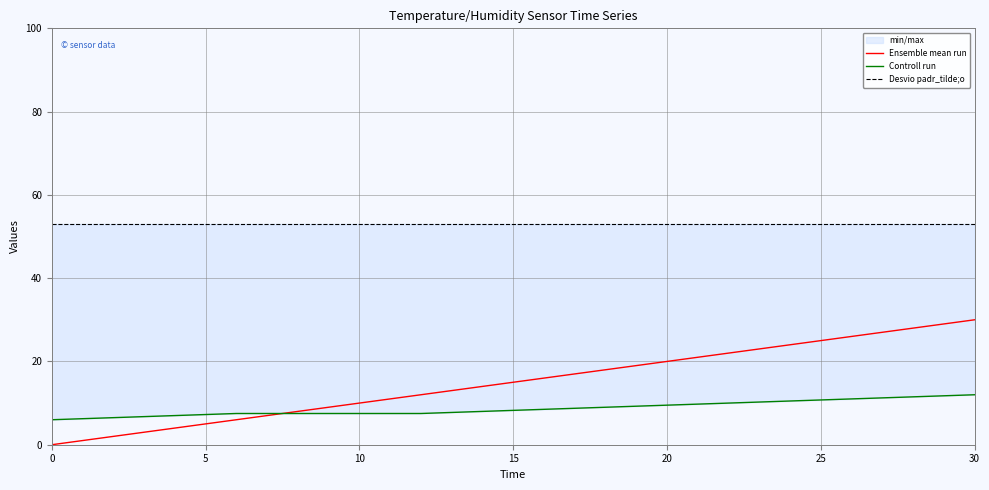

Which category has the highest value in the Ensemble mean run series?

30